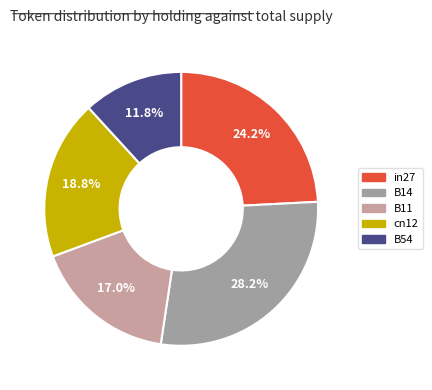

How many segments does this pie chart have?

5